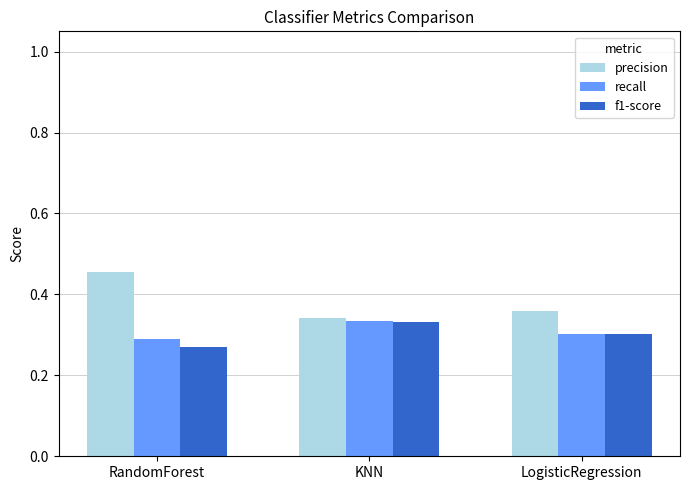

What is the total value across all series at LogisticRegression?

1.0